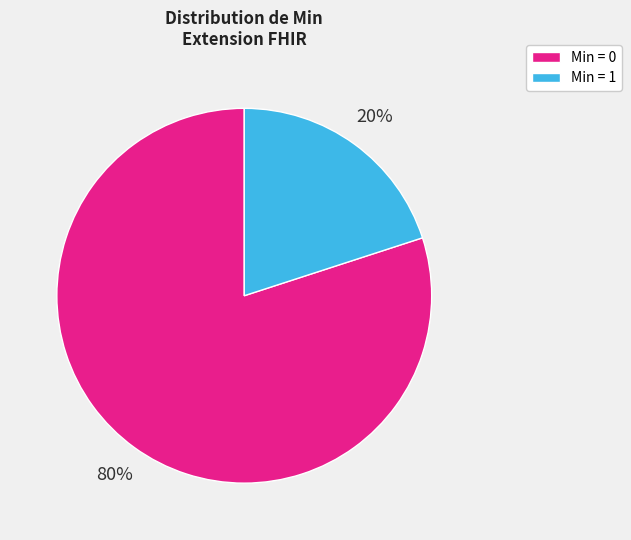

How many segments does this pie chart have?

2